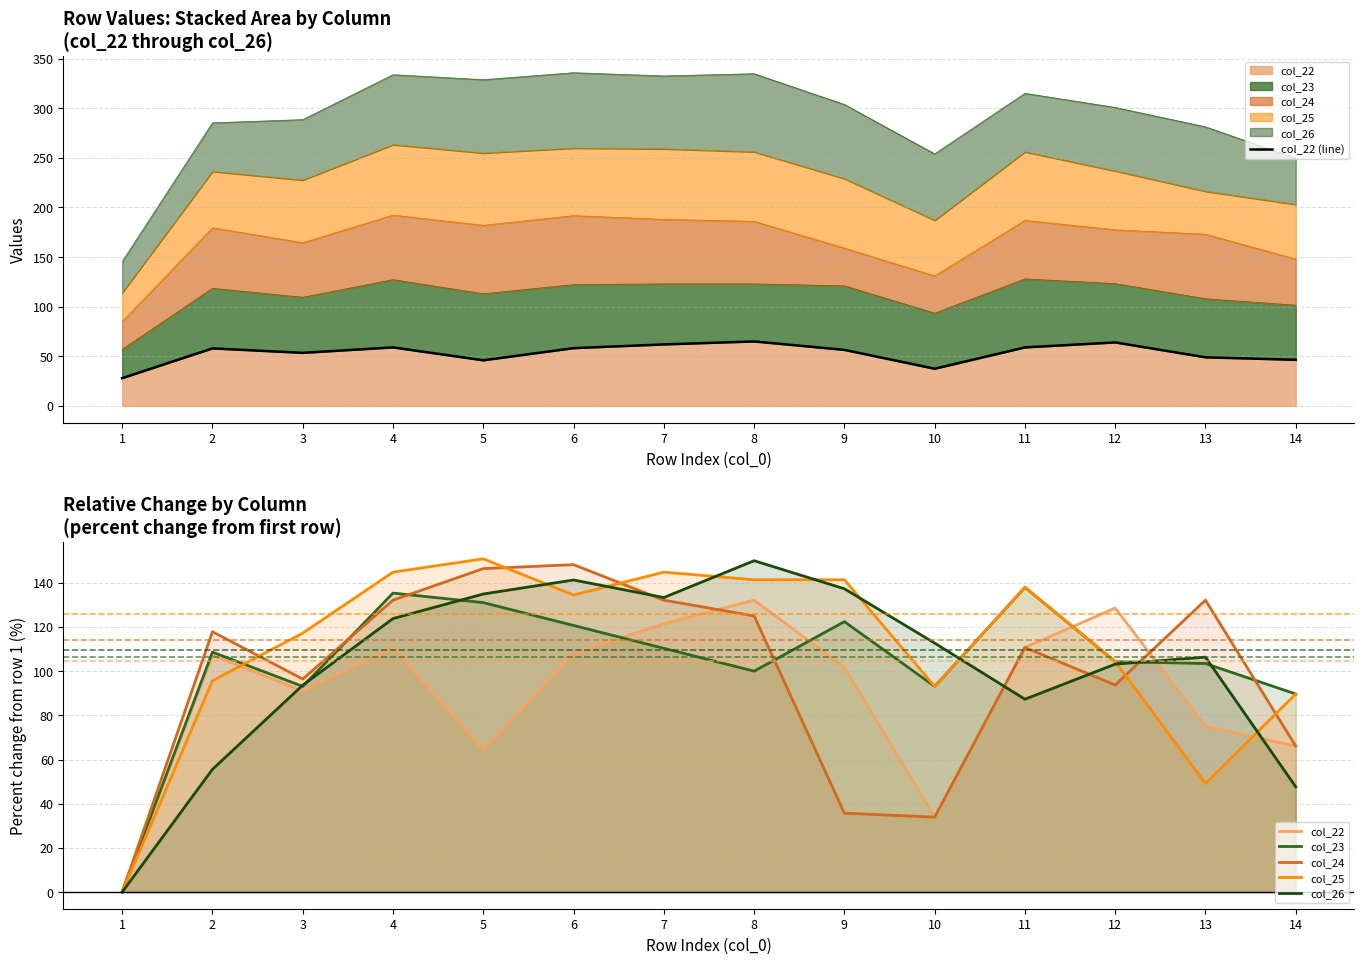

Which category has the lowest value across all series?

1